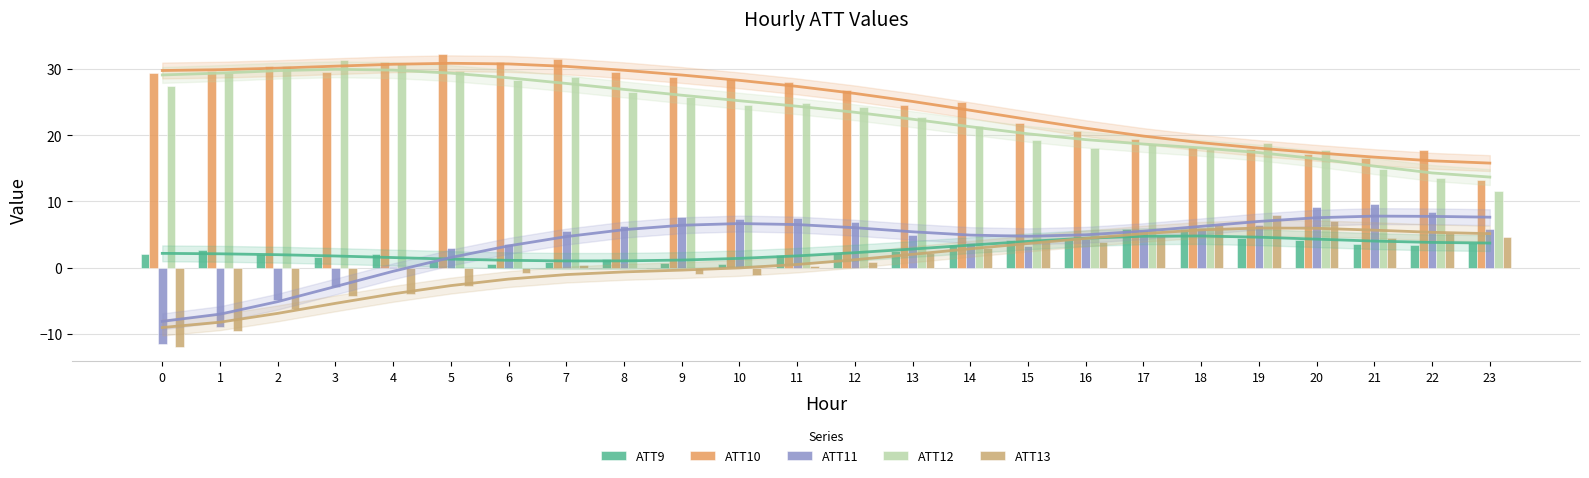

How many values in the ATT12 series exceed 24?

13